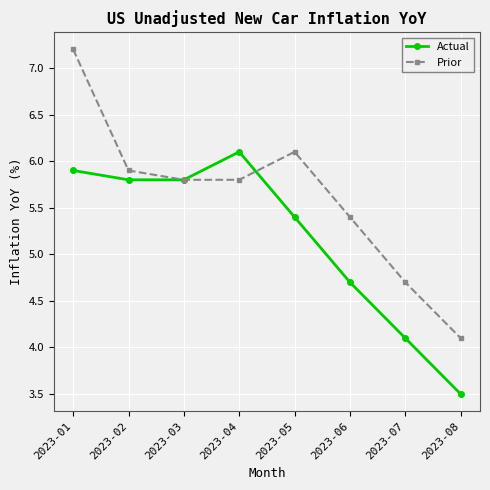

At which label is Prior closest to 5?

2023-07